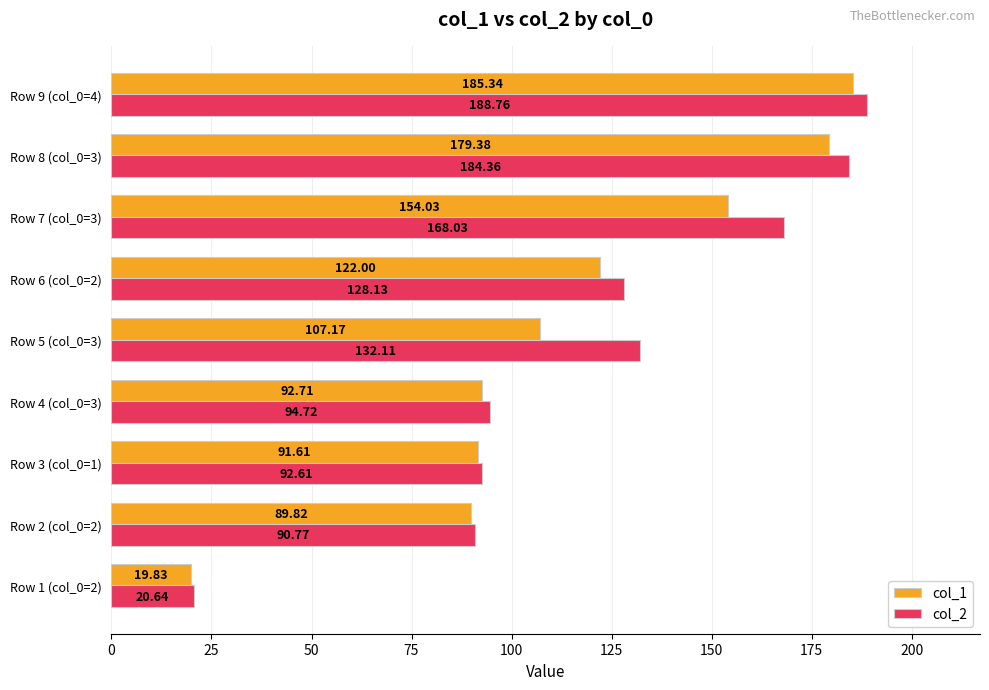

Which series has the widest spread of values?

col_2